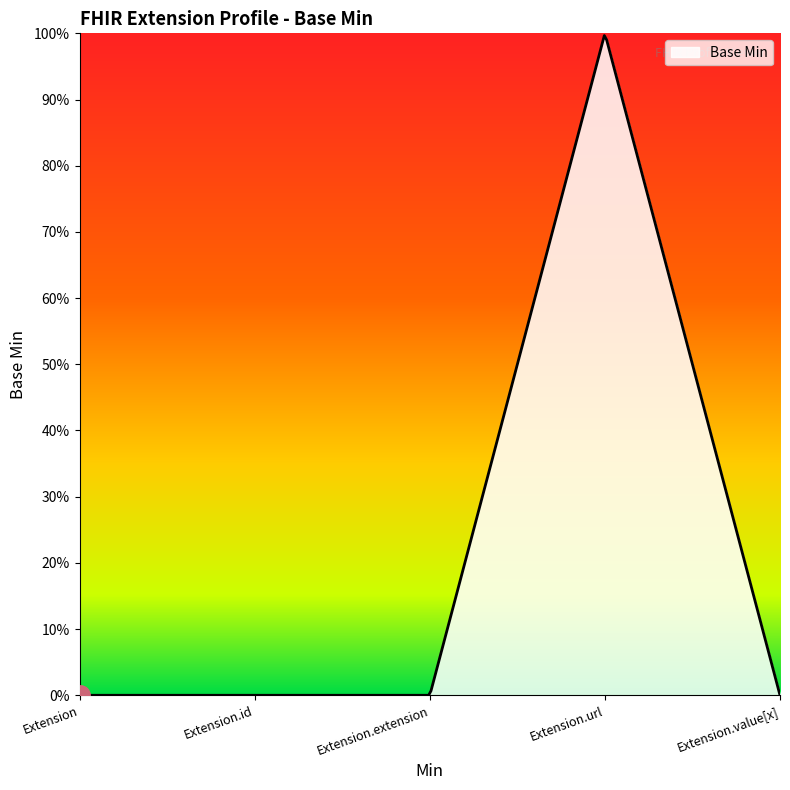

Does the chart display data point markers on the line(s)?

No